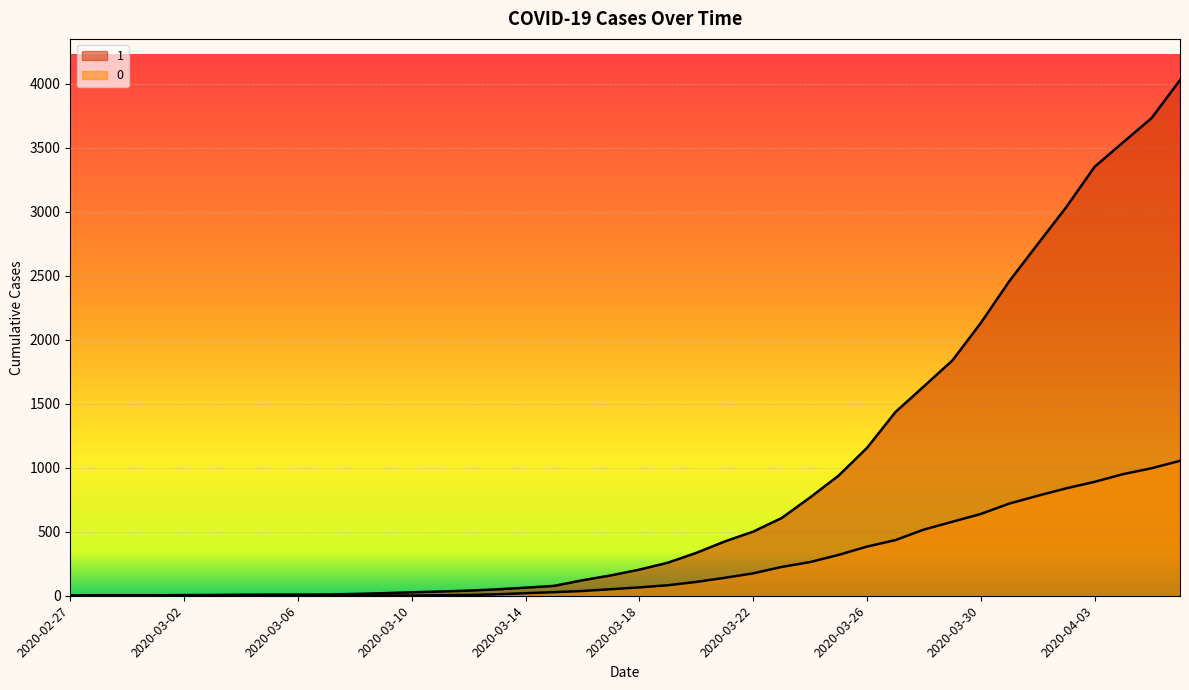

True or false: 0_line has more than 1 points higher than both neighbors.

False